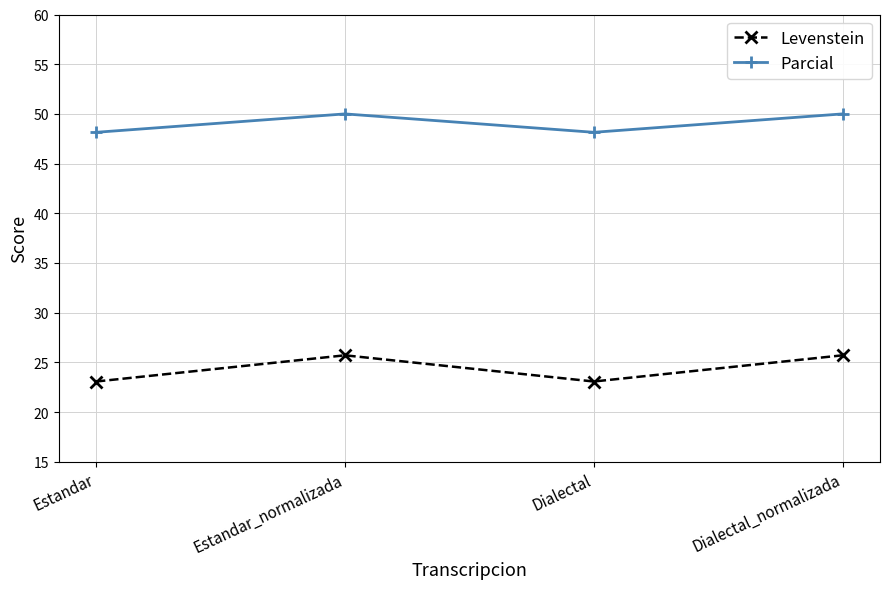

What is the difference between the second highest and minimum values in the Parcial series?

1.9